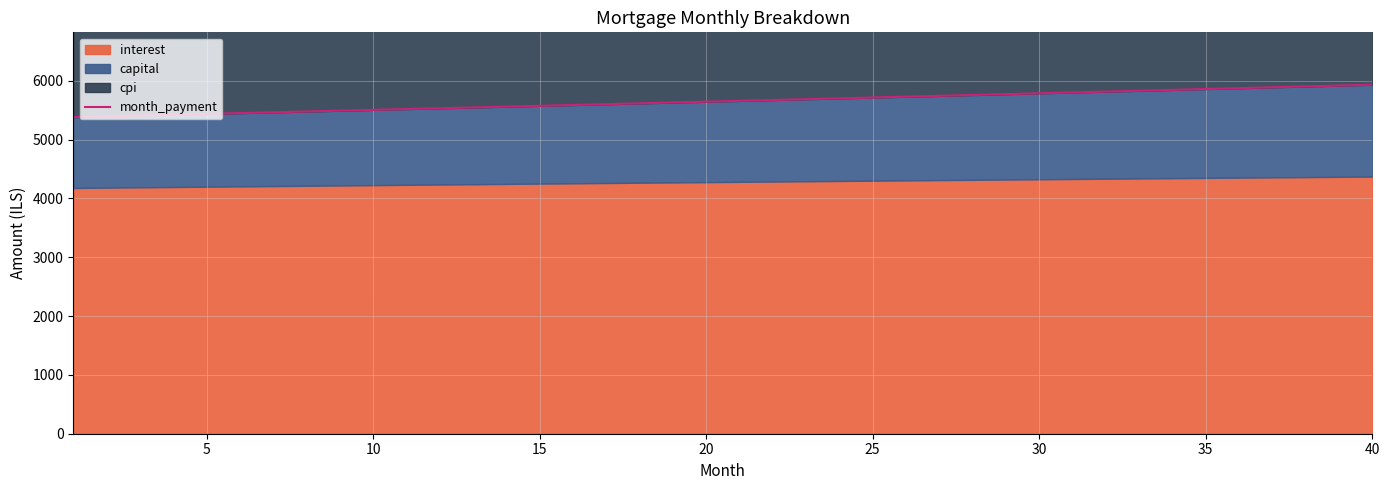

What is the value of the 2nd point from the left?

5395.1